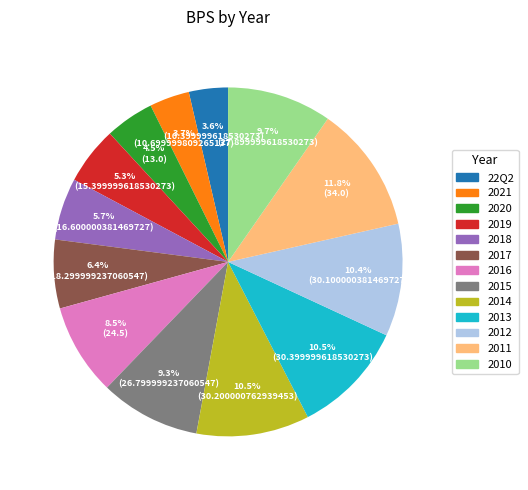

Which has a higher value, 2011 or 2010?

2011